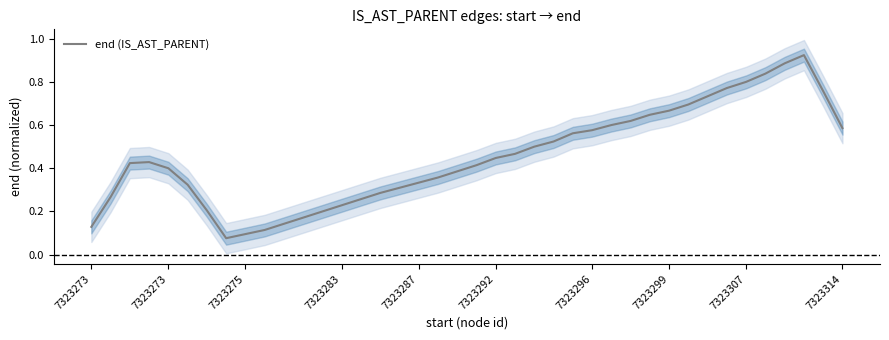

Reading right to left, transcribe all the data shown in this chart.

0.6	0.8	0.9	0.9	0.8	0.8	0.8	0.7	0.7	0.7	0.6	0.6	0.6	0.6	0.6	0.5	0.5	0.5	0.4	0.4	0.4	0.4	0.3	0.3	0.3	0.3	0.2	0.2	0.2	0.1	0.1	0.1	0.1	0.2	0.3	0.4	0.4	0.4	0.3	0.1